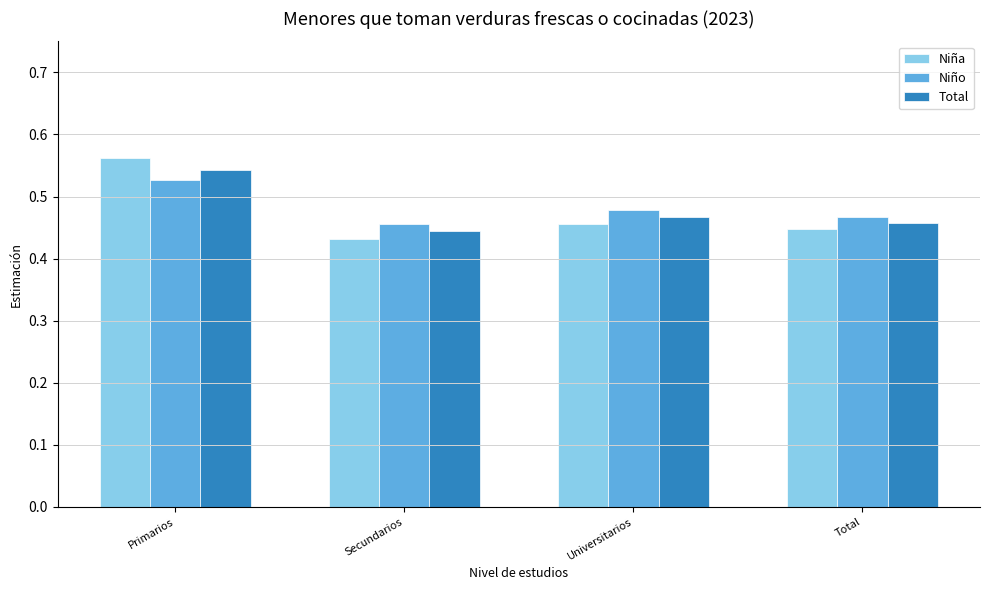

What is the sum of all Niña values?

1.9